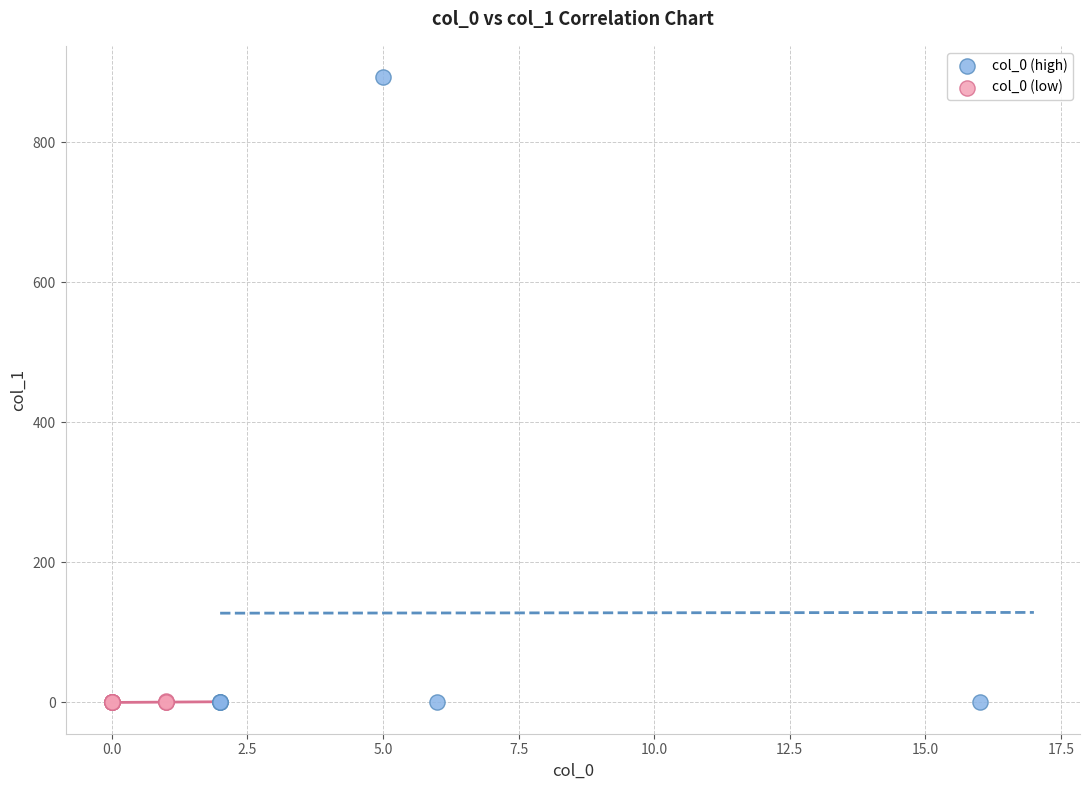

Which series contains the highest Y value?

col_0 (high)